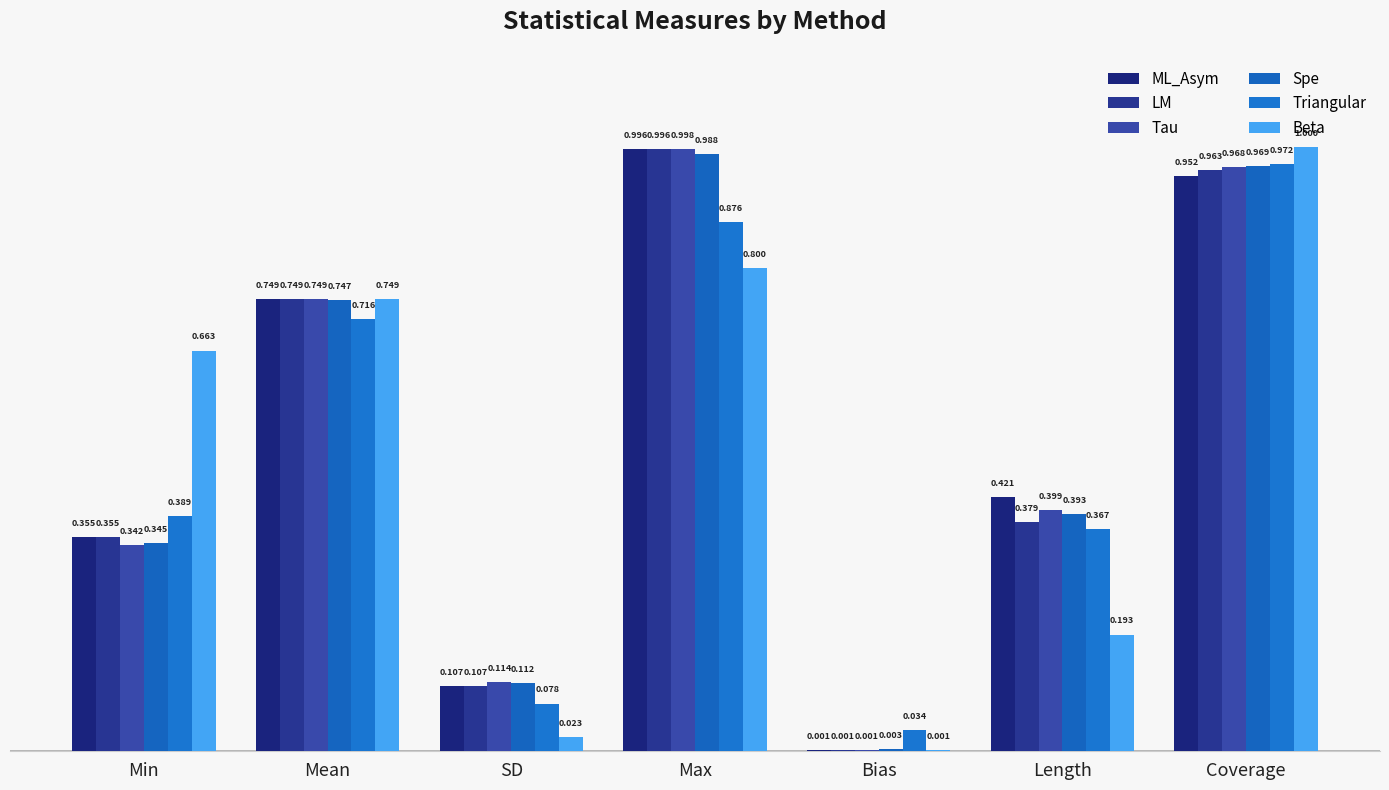

Reading right to left, extract all data points from this chart.

ML_Asym: 1.0	0.4	0.0	1.0	0.1	0.7	0.4
LM: 1.0	0.4	0.0	1.0	0.1	0.7	0.4
Tau: 1.0	0.4	0.0	1.0	0.1	0.7	0.3
Spe: 1.0	0.4	0.0	1.0	0.1	0.7	0.3
Triangular: 1.0	0.4	0.0	0.9	0.1	0.7	0.4
Beta: 1.0	0.2	0.0	0.8	0.0	0.7	0.7